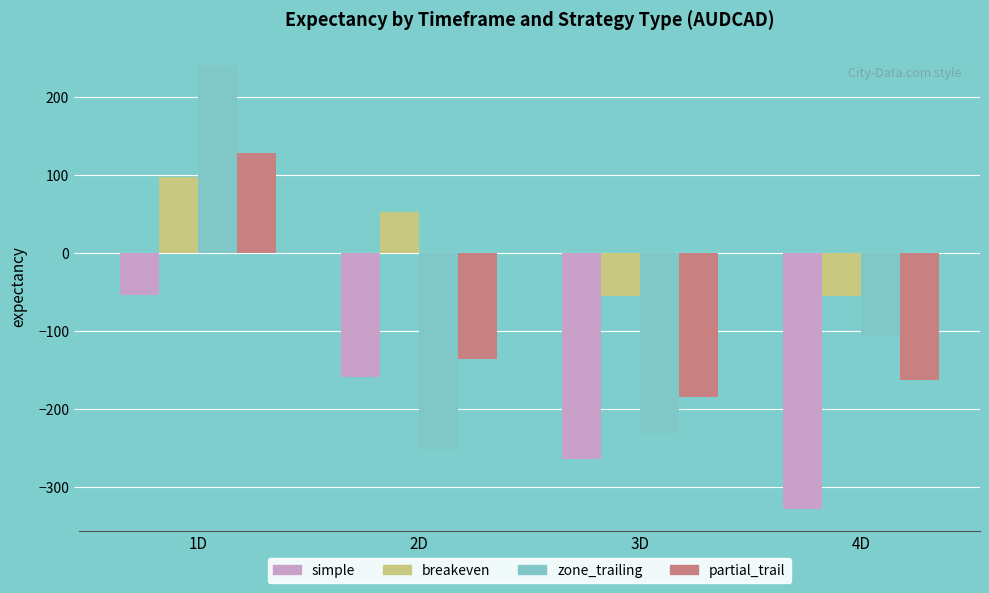

What is the minimum value shown in the chart?

-328.6